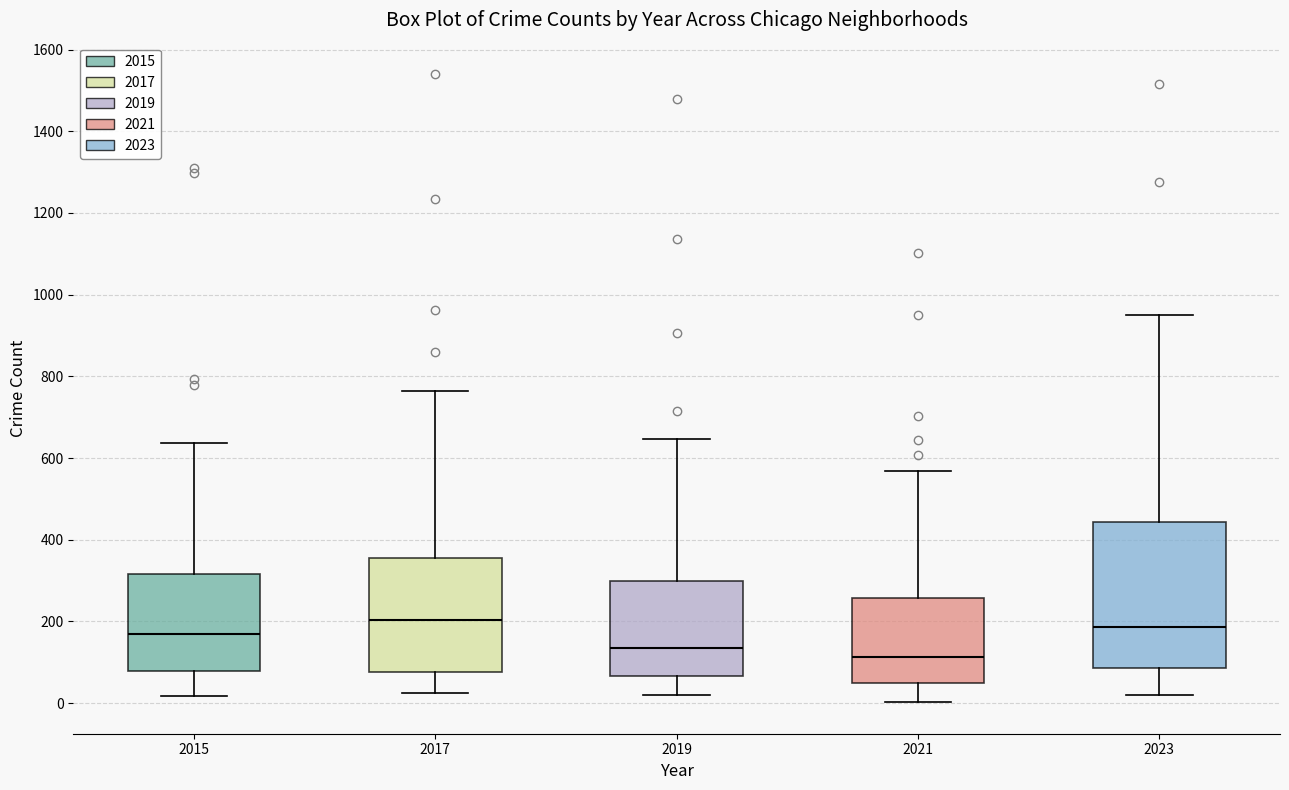

Where does the median line of the box at x = 2019 sit on the y-axis? The values are not printed on the chart, so give them approximately, as read against the axis.

140